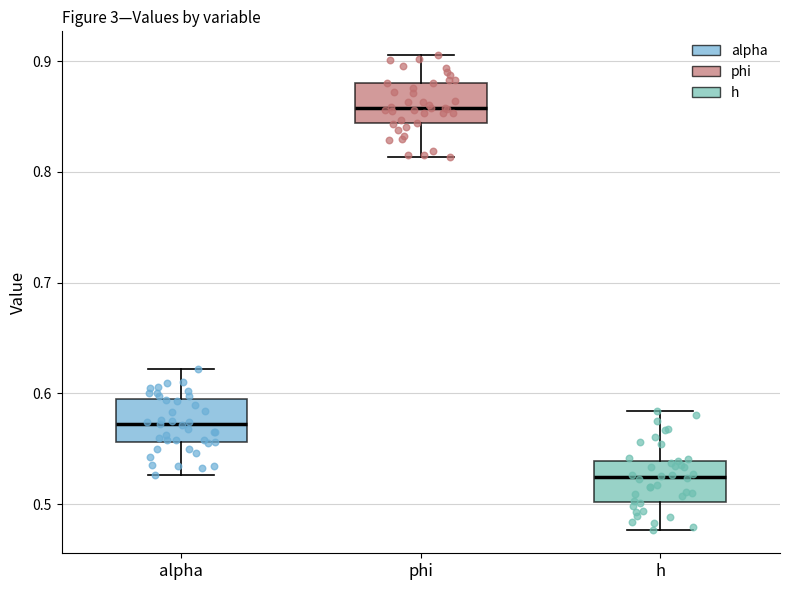

Reading left to right, transcribe this box plot: for each box, give where its median line is, the range the box spans, and where its two whiskers end, as read against the y-axis. The values are not printed on the chart, so give them approximately, as read against the axis.

alpha: median 0.57, box 0.56 to 0.59, whiskers 0.53 to 0.62
phi: median 0.86, box 0.84 to 0.88, whiskers 0.81 to 0.91
h: median 0.52, box 0.50 to 0.54, whiskers 0.48 to 0.58